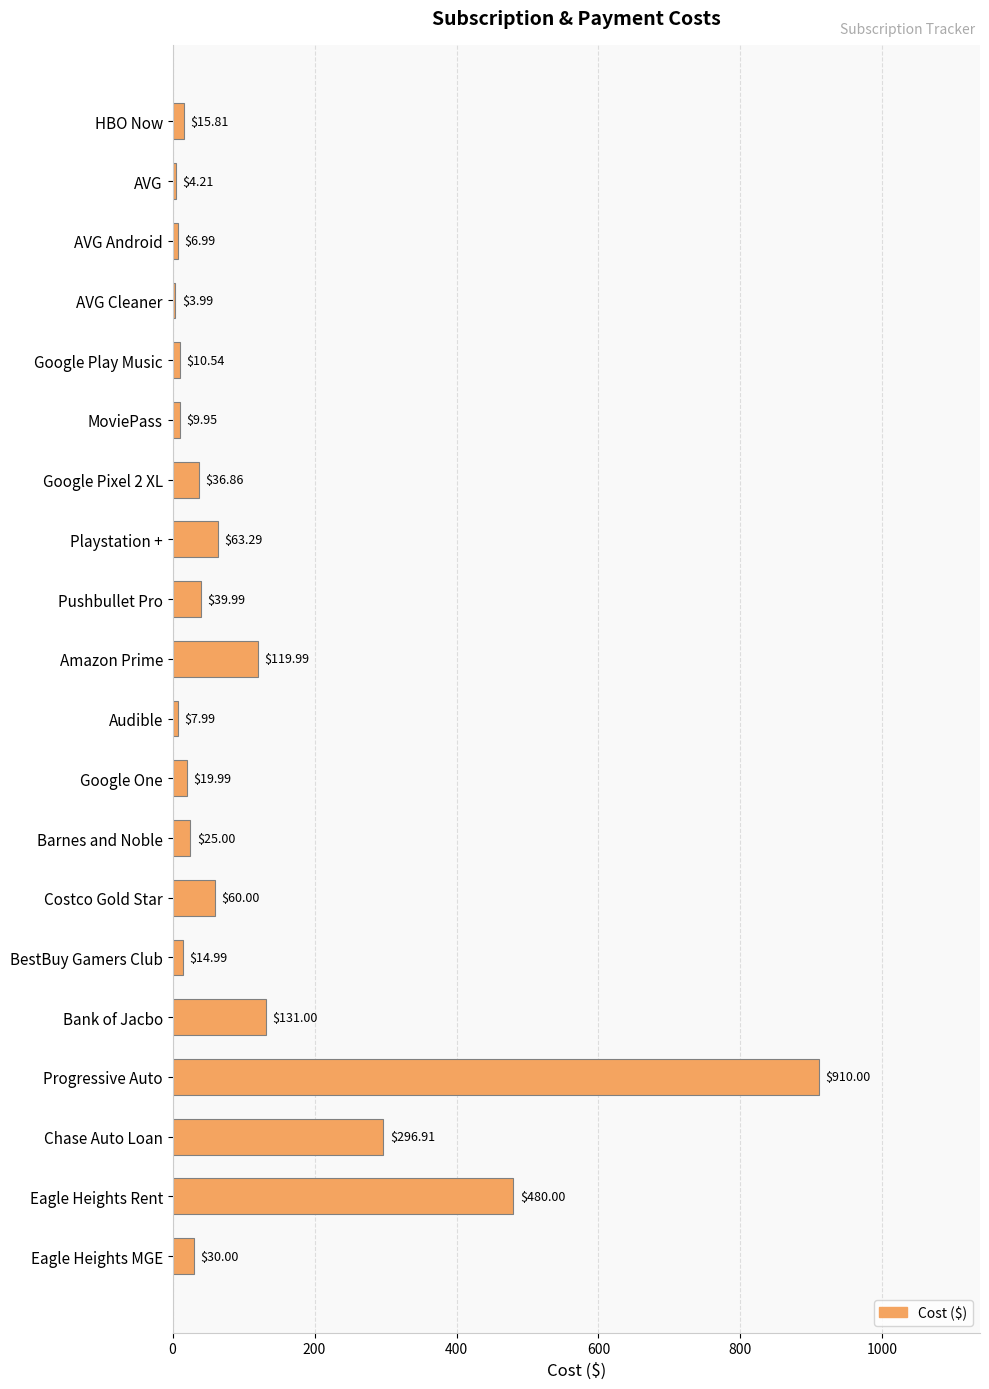

List the labels in order of value, largest first.

Progressive Auto, Eagle Heights Rent, Chase Auto Loan, Bank of Jacbo, Amazon Prime, Playstation +, Costco Gold Star, Pushbullet Pro, Google Pixel 2 XL, Eagle Heights MGE, Barnes and Noble, Google One, HBO Now, BestBuy Gamers Club, Google Play Music, MoviePass, Audible, AVG Android, AVG, AVG Cleaner